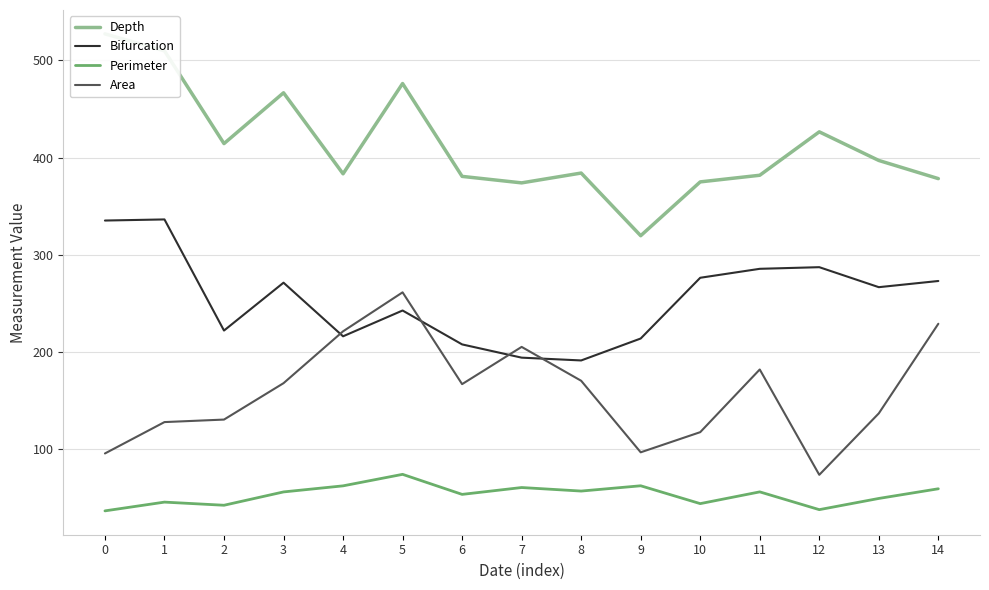

How many times do Area and Bifurcation cross each other?

4